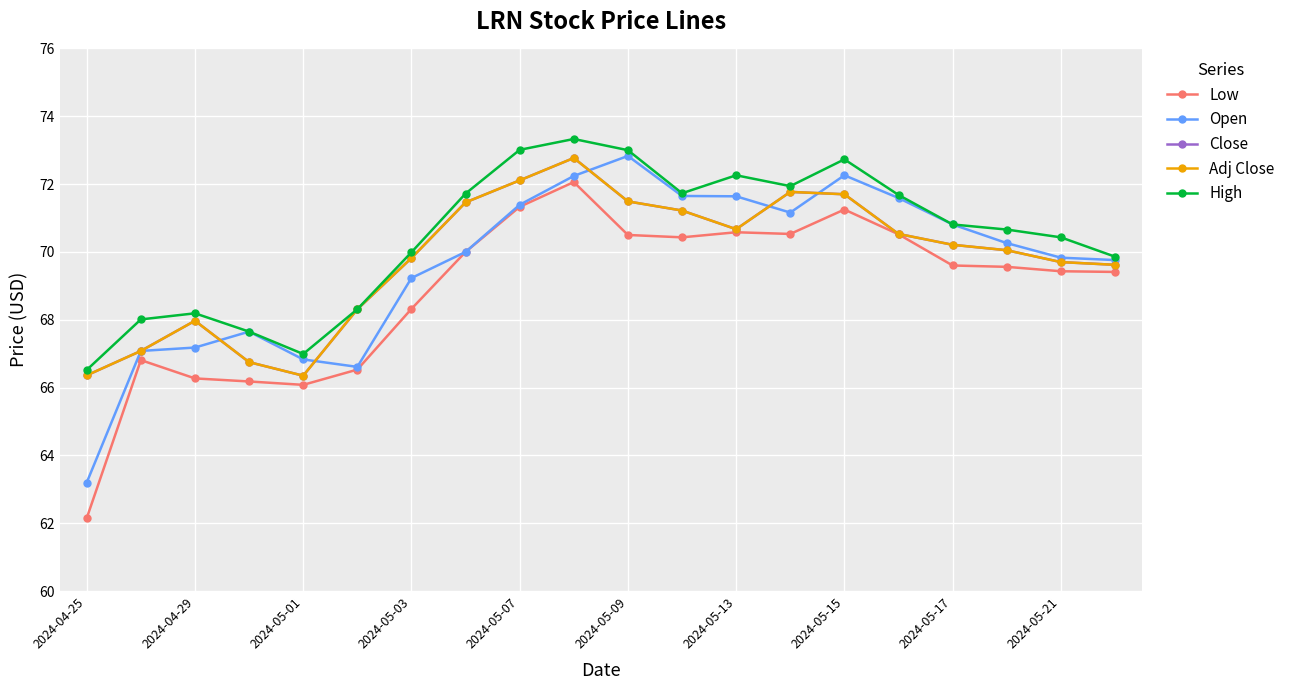

Does the chart have visible grid lines?

Yes